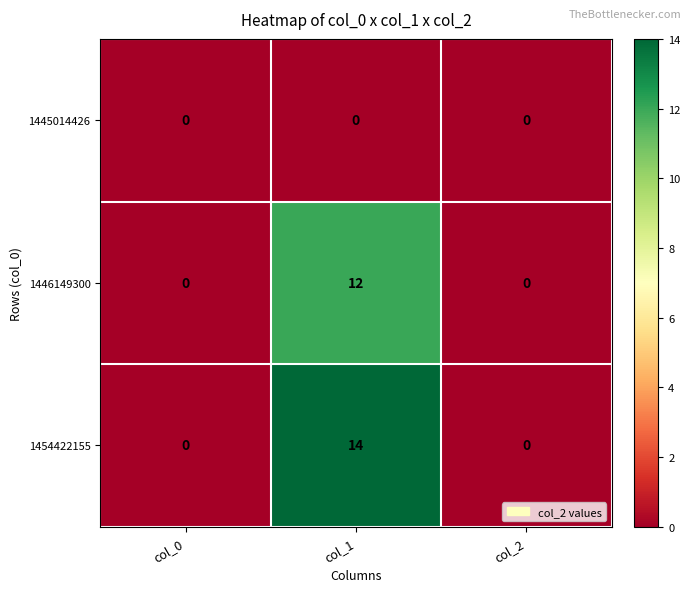

Reading left to right, transcribe all the data shown in this chart.

1445014426: col_0=0	col_1=0	col_2=0
1446149300: col_0=0	col_1=12	col_2=0
1454422155: col_0=0	col_1=14	col_2=0